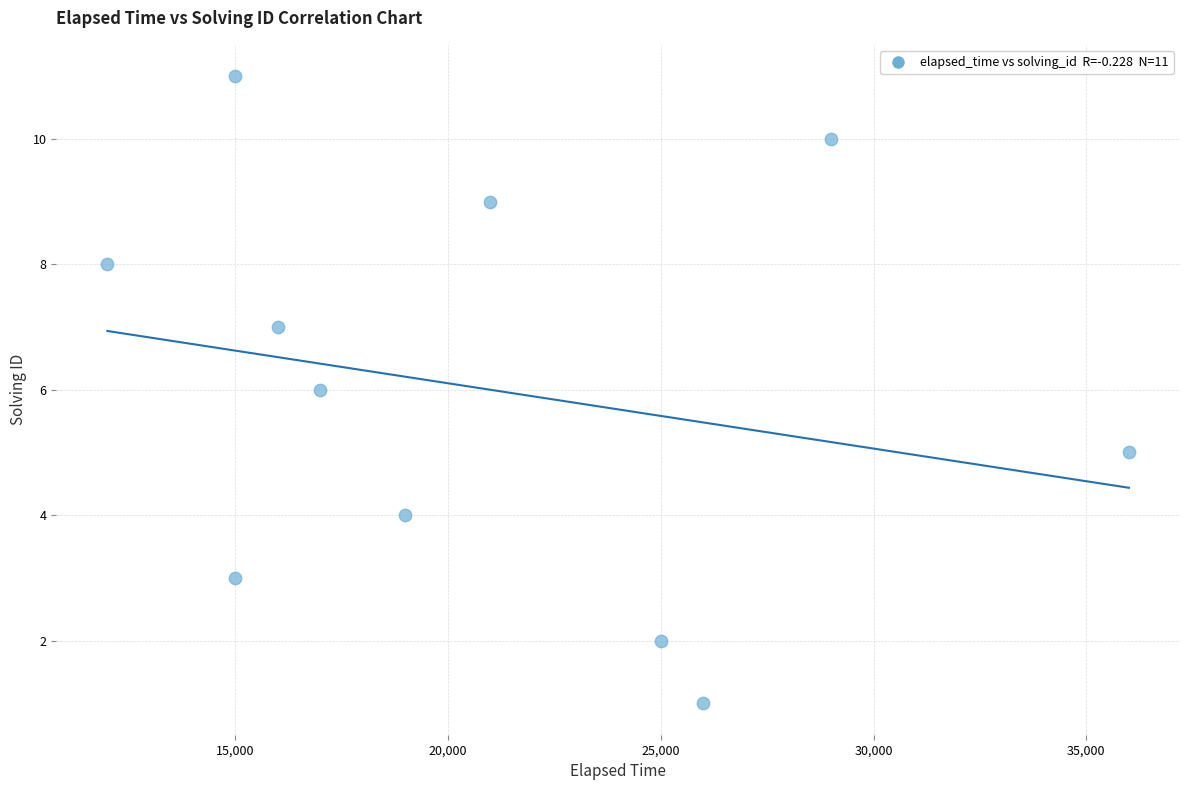

What is the average Y value?

6